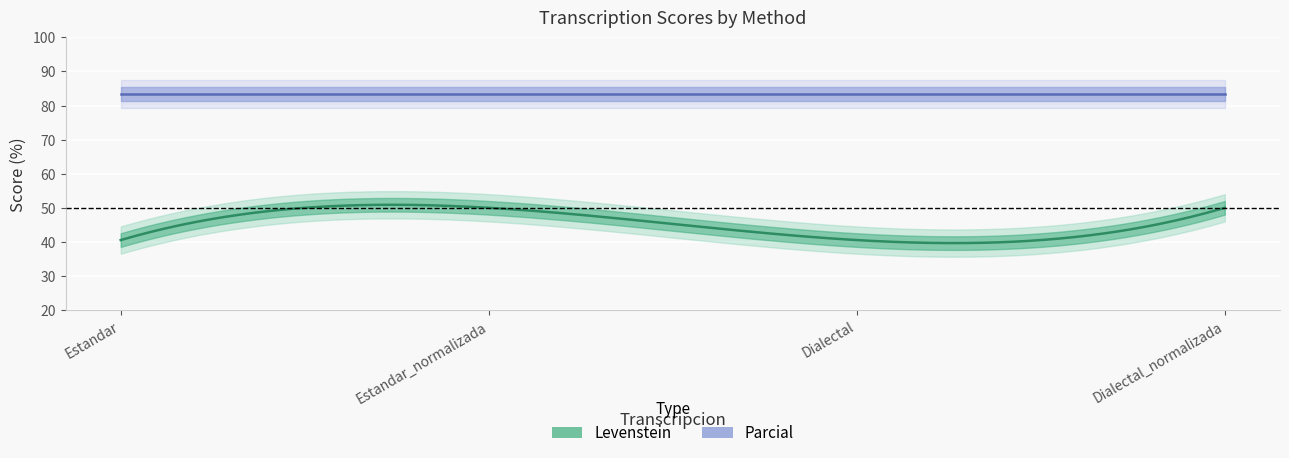

What are all the series names shown in the legend?

Levenstein, Parcial